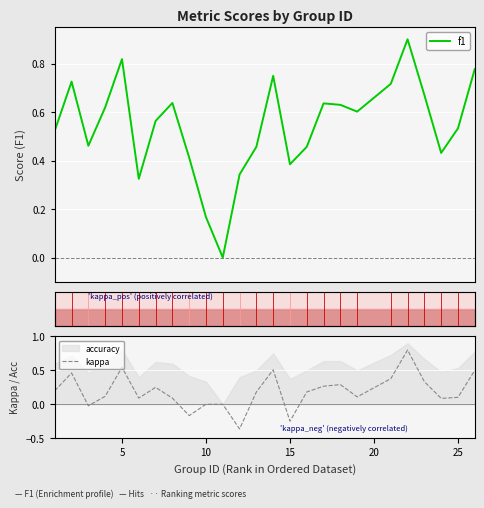

Is it true that kappa equals -0.7 at 10?

False